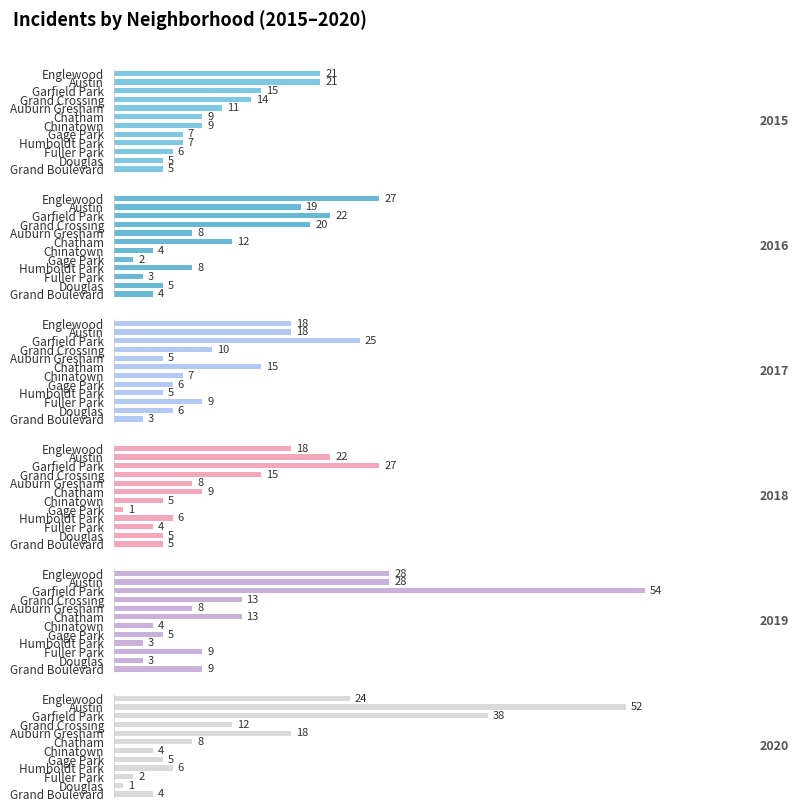

How many bars are there in total?

72